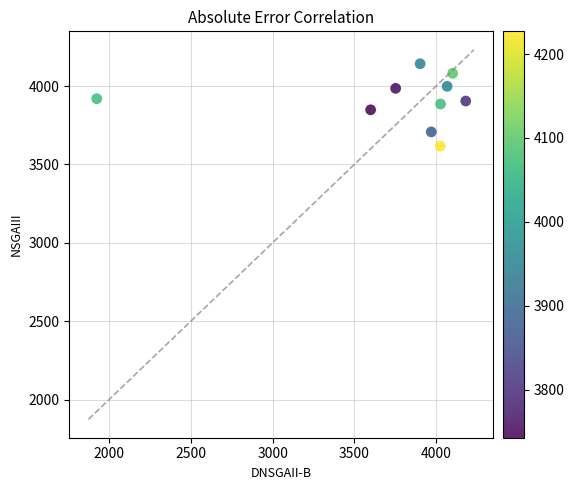

What is the range of Y values (max minus min)?

526